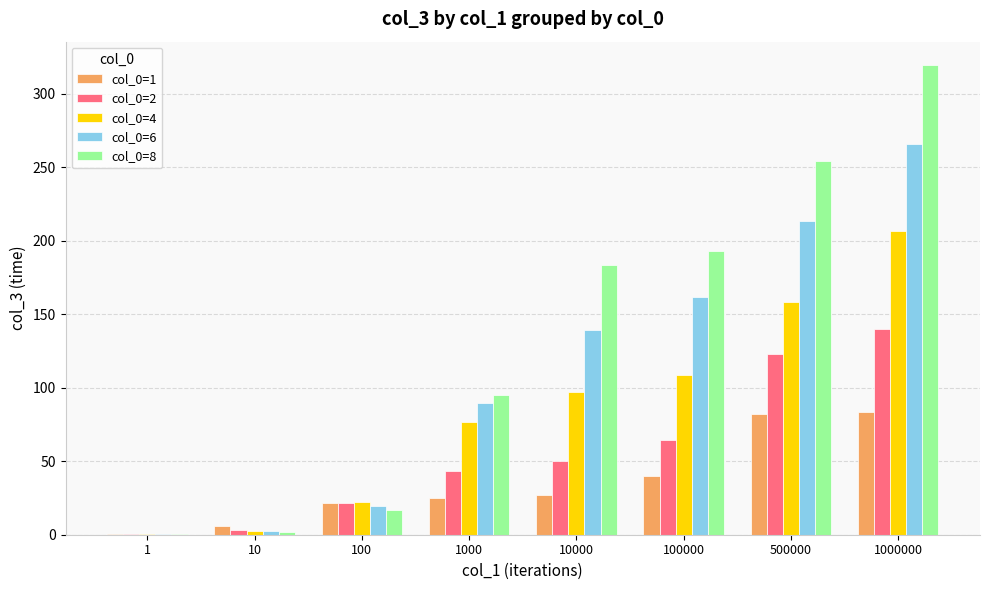

What is the greatest value displayed?

319.3